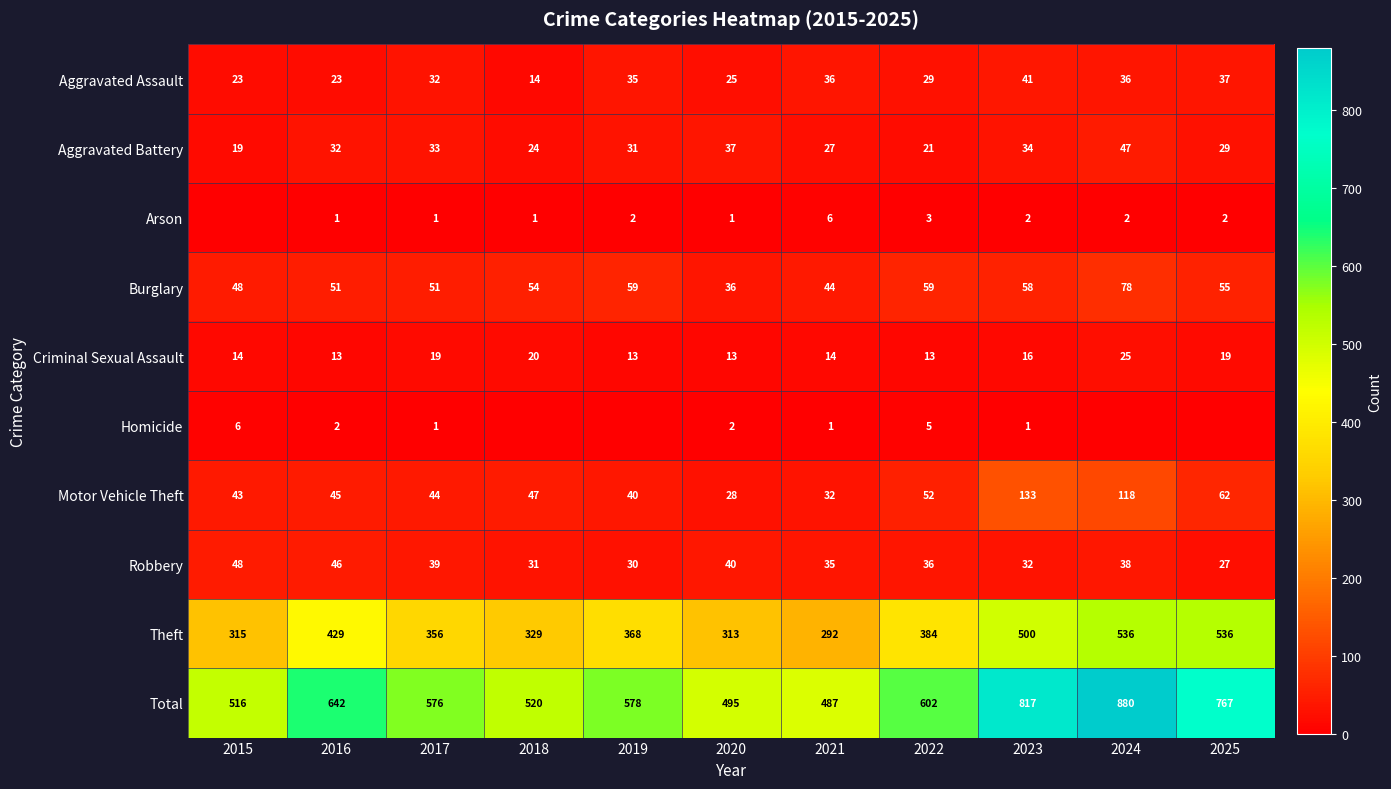

At which category is the sum across all series the highest?

2024